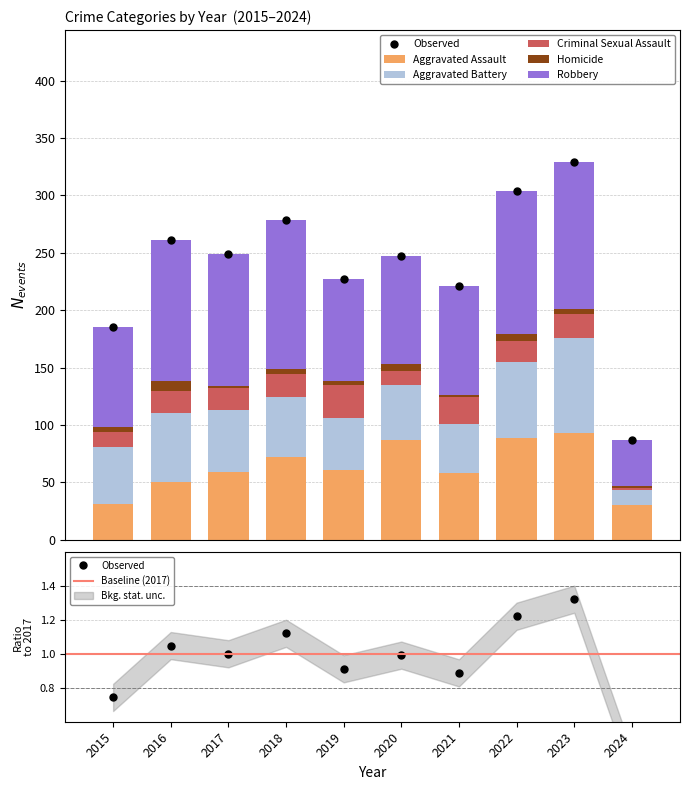

What are all the series names shown in the legend?

Aggravated Assault, Aggravated Battery, Criminal Sexual Assault, Homicide, Robbery